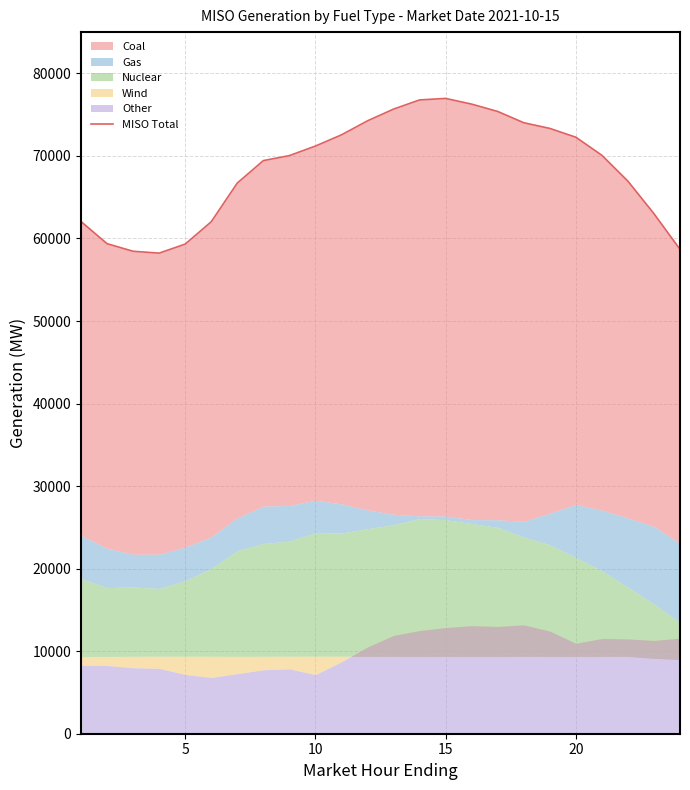

At which label does the data first exceed 70078?

10